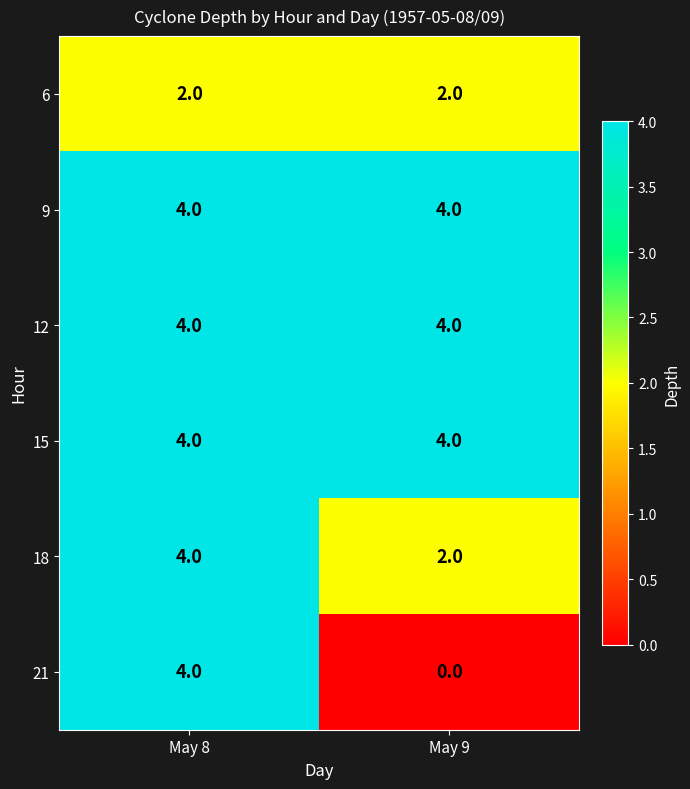

Is the value of 21 at May 9 greater than the value of 18 at May 8?

No